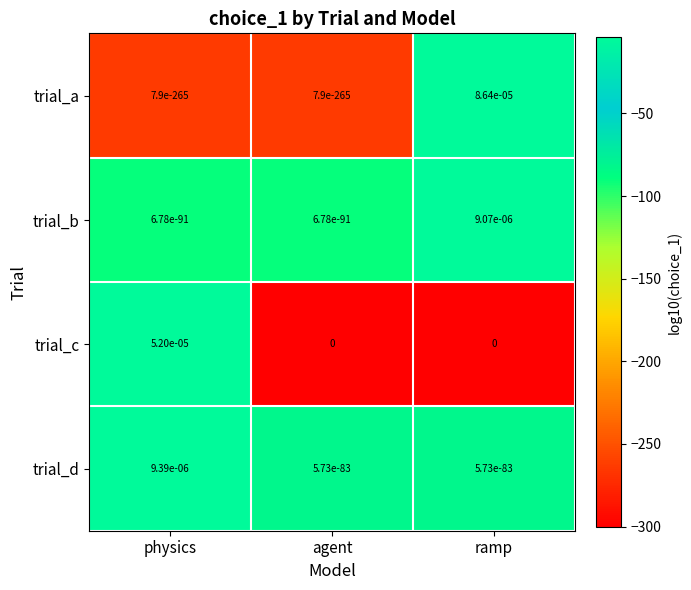

How many data points in trial_c are above 0?

1